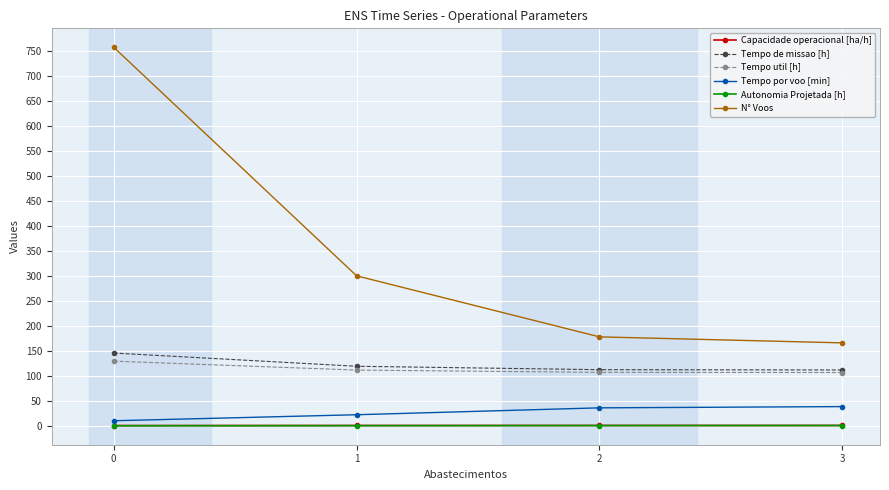

What is the sum of the Autonomia Projetada [h] values at 3 and 1?

1.1